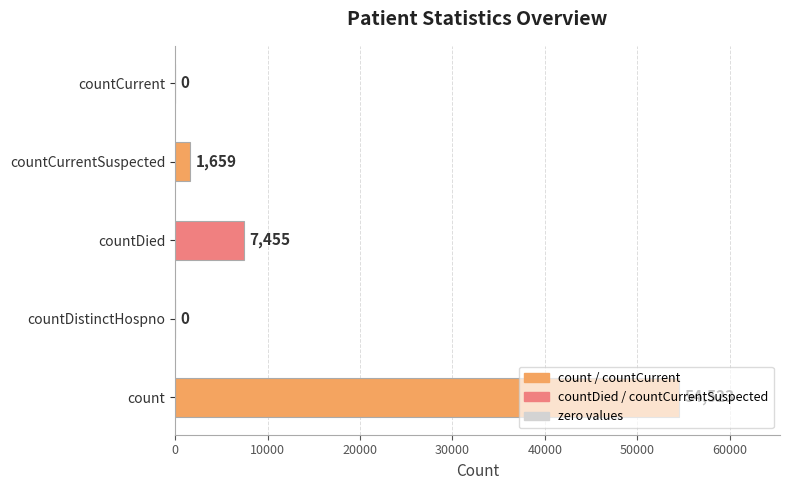

The value at countDied is 11373. True or false?

False